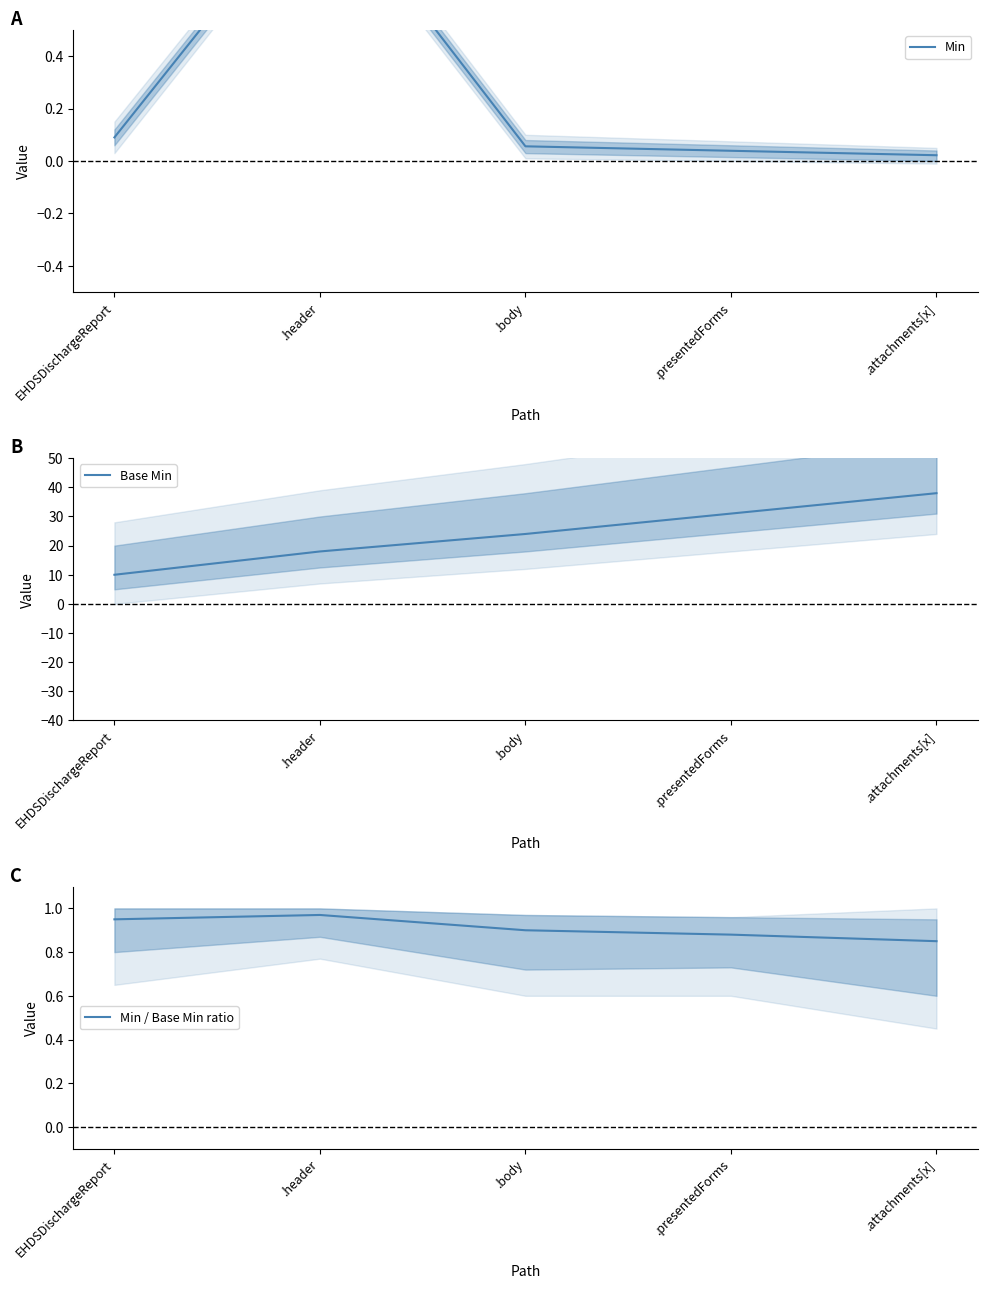

True or false: Base Min and Min intersect in this chart.

False